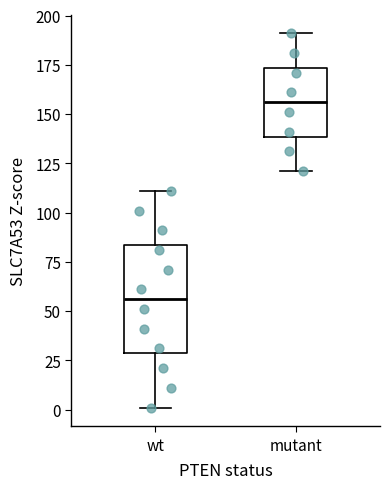

Which box's median line is the highest?

mutant